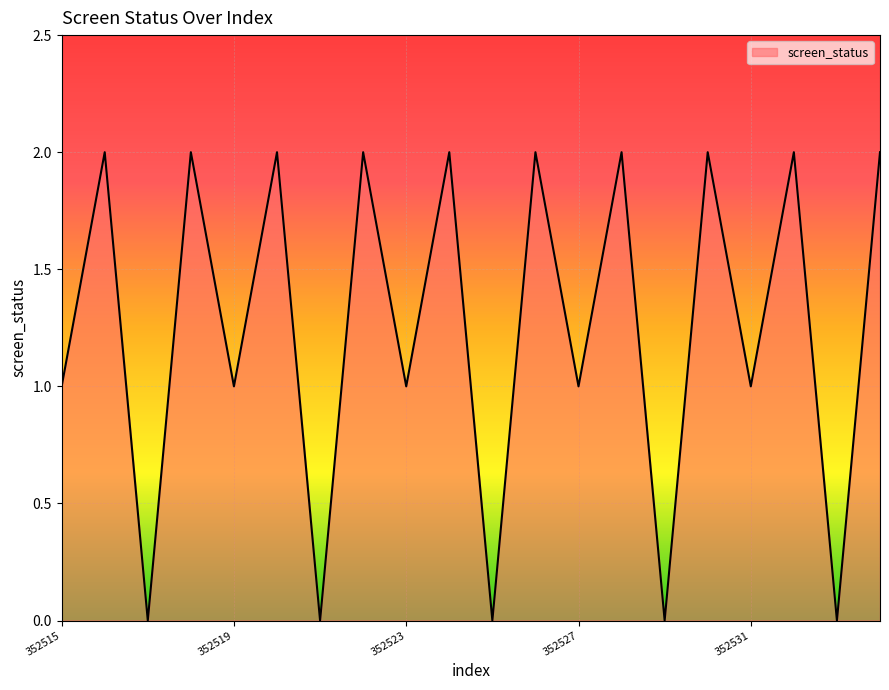

Reading left to right, list all the values displayed in this chart.

1	2	0	2	1	2	0	2	1	2	0	2	1	2	0	2	1	2	0	2